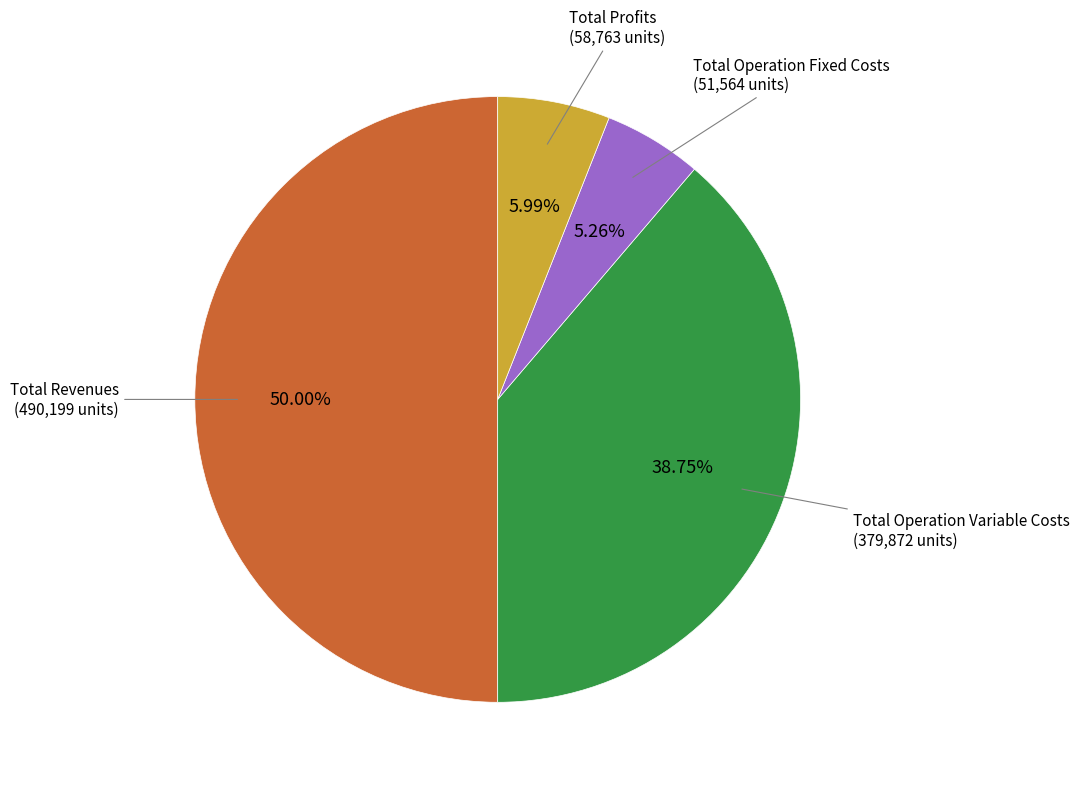

How many slices are in this pie chart?

4